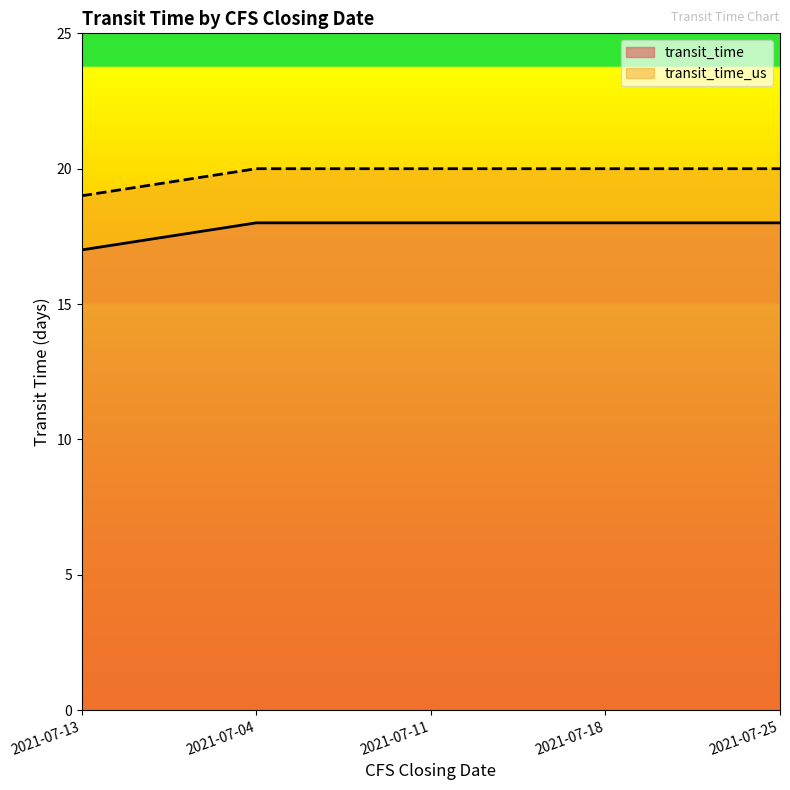

Count the transit_time values in the range 18 to 19.

4